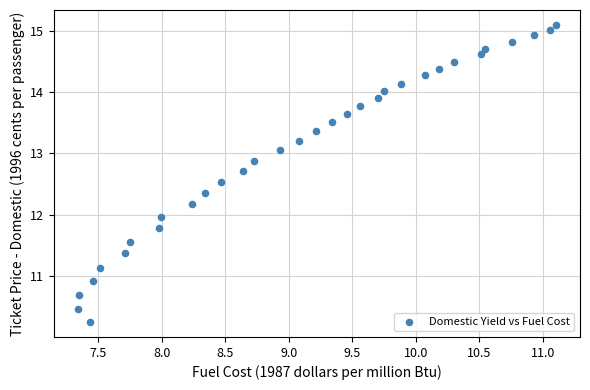

What is the range of X values (max minus min)?

3.8